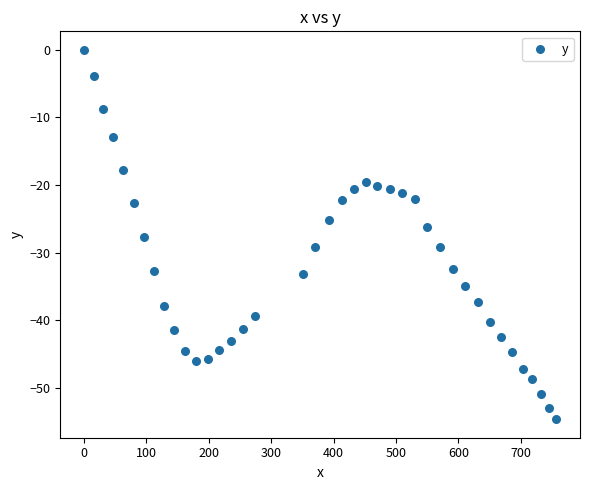

What is the range of Y values (max minus min)?

54.6